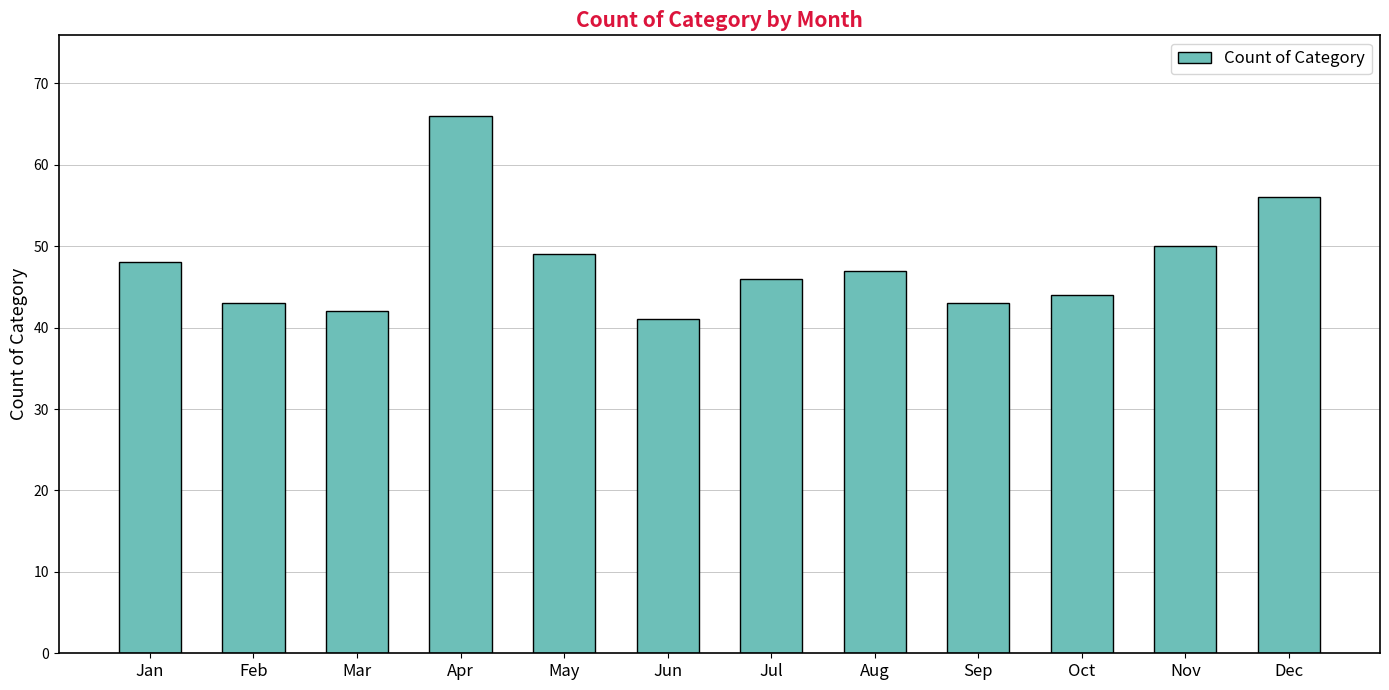

What is the maximum value shown in the chart?

66